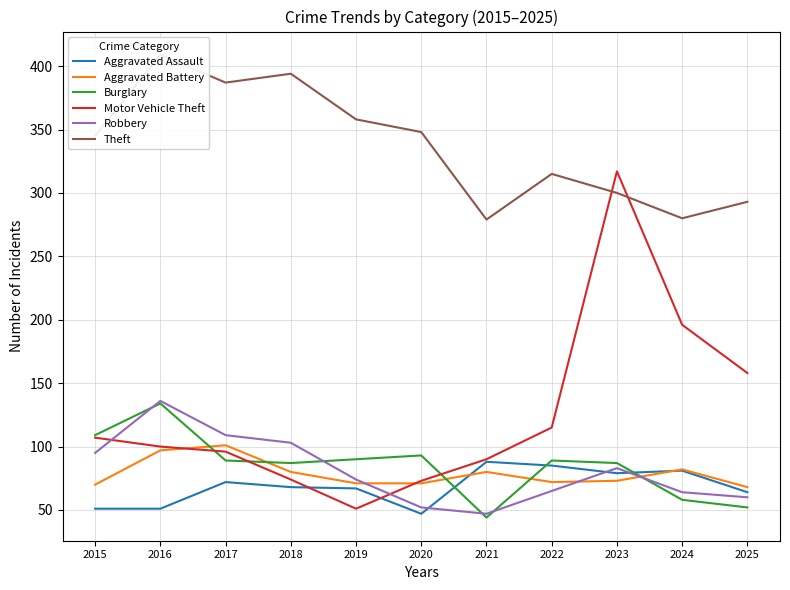

Is the value of Robbery at 2023 greater than the value of Aggravated Assault at 2024?

Yes